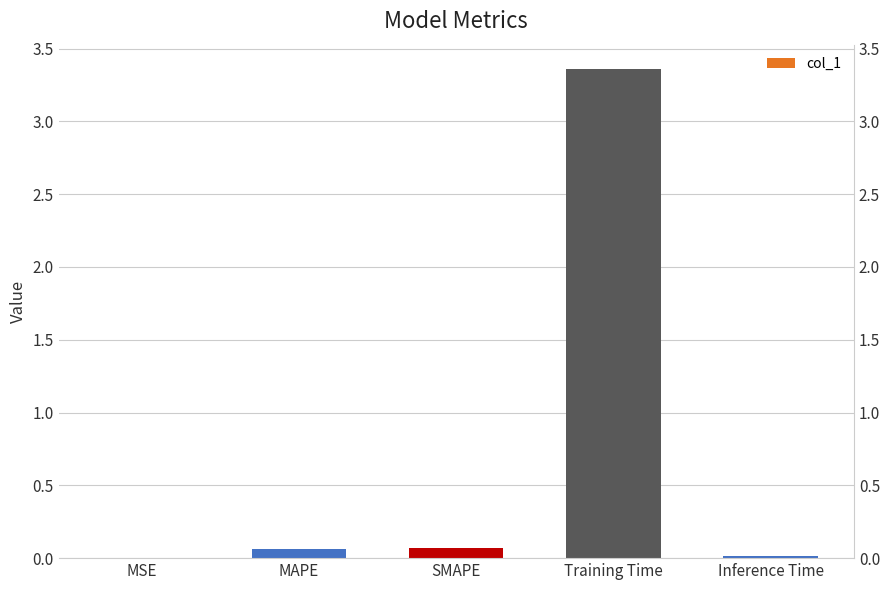

Does the chart contain stacked bars?

No